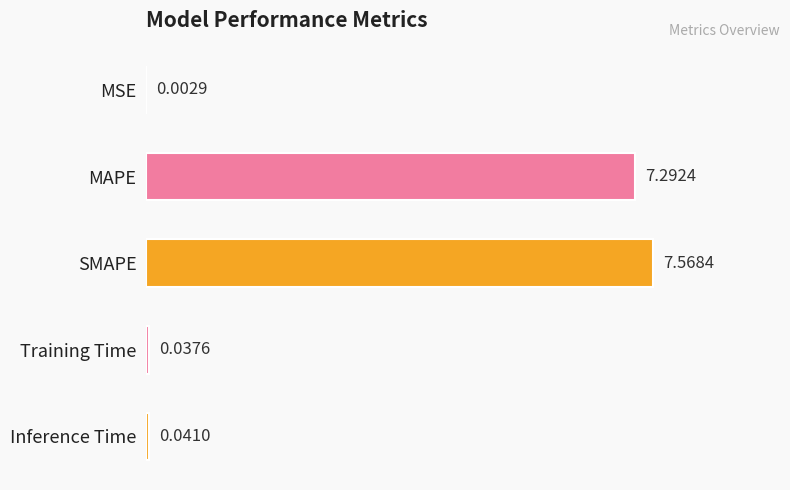

What is the sum of the values at SMAPE and Inference Time?

7.6